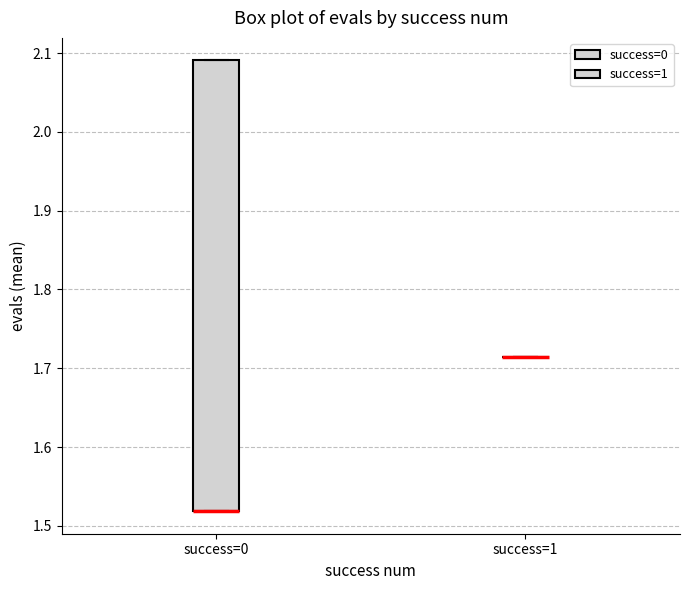

Where is the upper edge of the box for success=0 on the y-axis? The values are not printed on the chart, so give them approximately, as read against the axis.

2.09